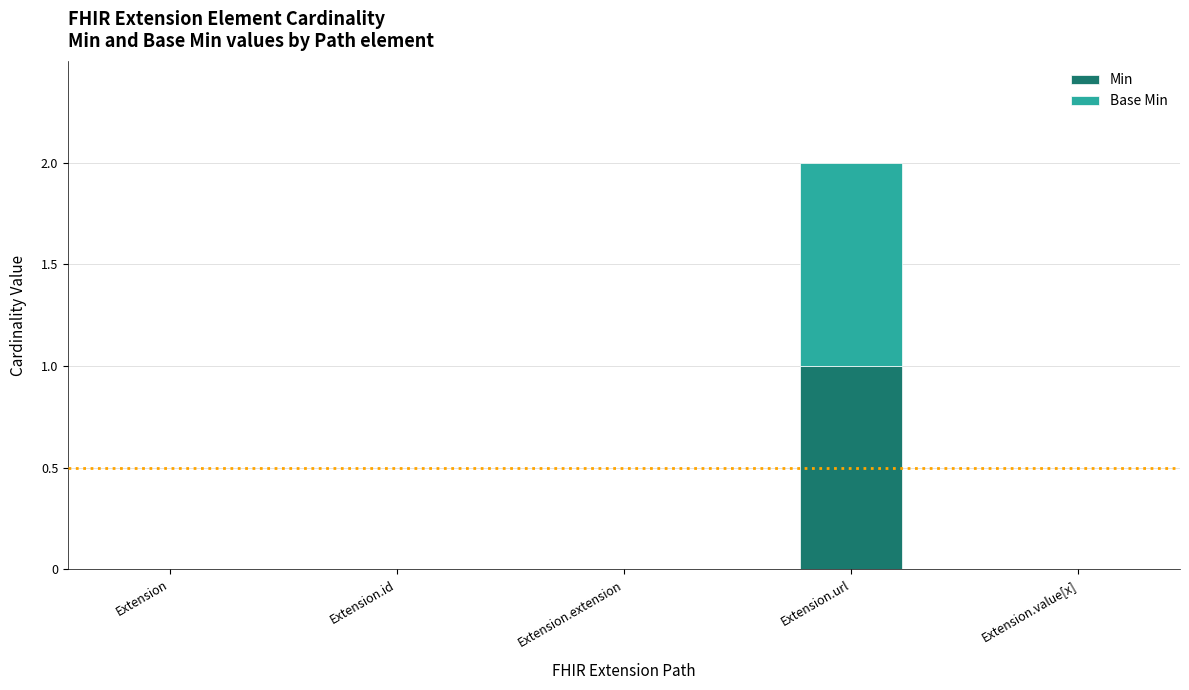

Does the chart contain stacked bars?

Yes